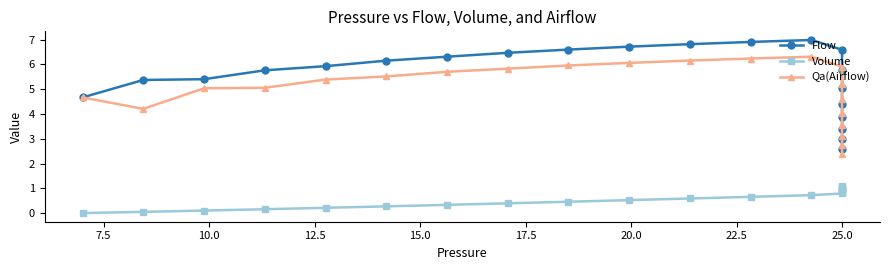

Is this an area chart (filled region under the line)?

No